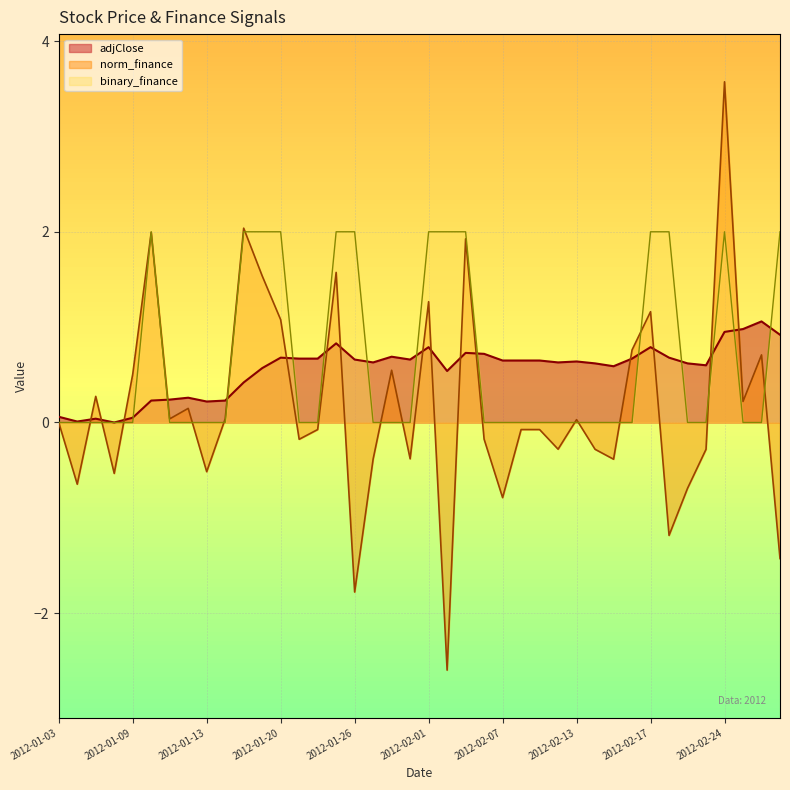

At which label does norm_finance reach its peak?

2012-02-24